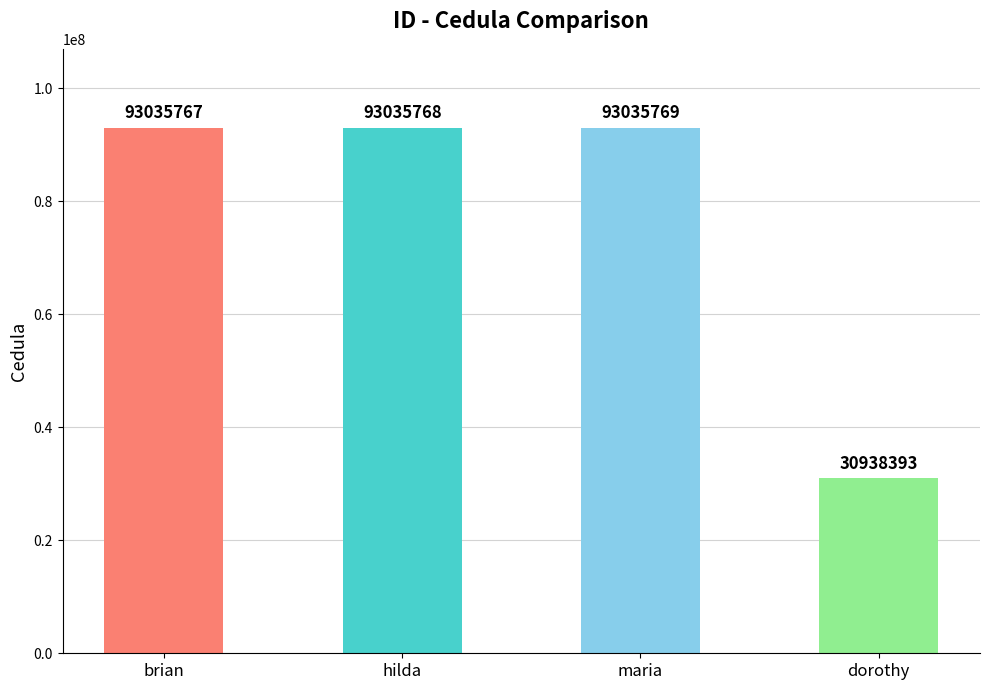

Between dorothy and brian, which is larger?

brian